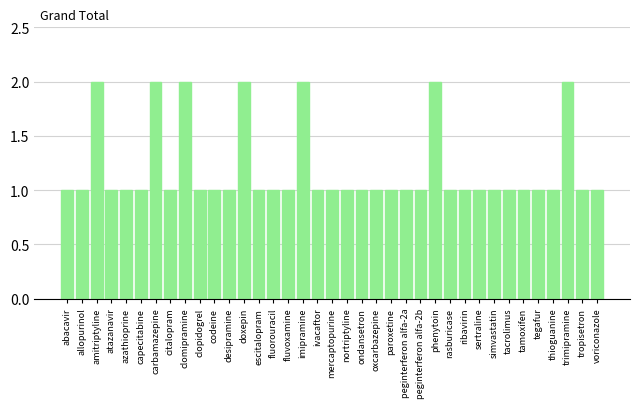

What is the change in value from desipramine to doxepin?

+1